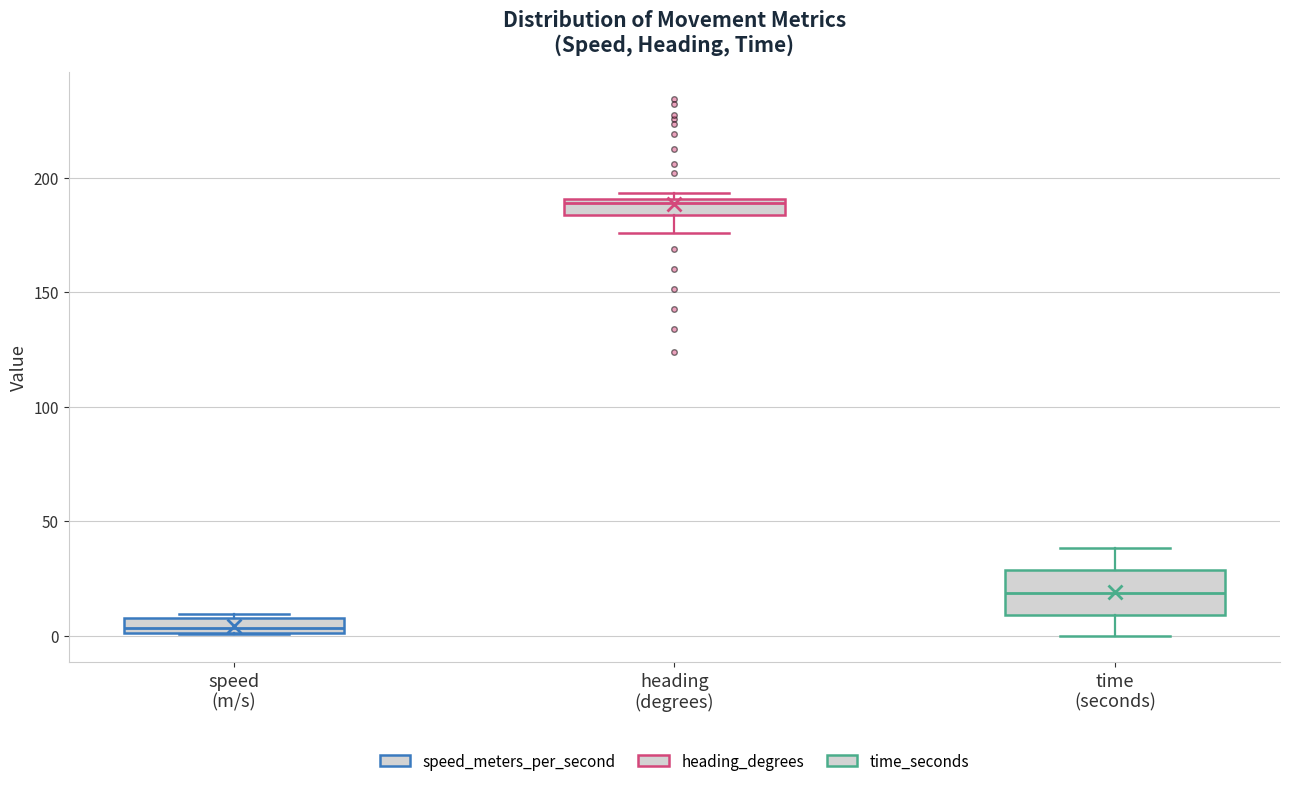

Comparing the boxes themselves (not the whiskers), which one is the tallest?

time (seconds)